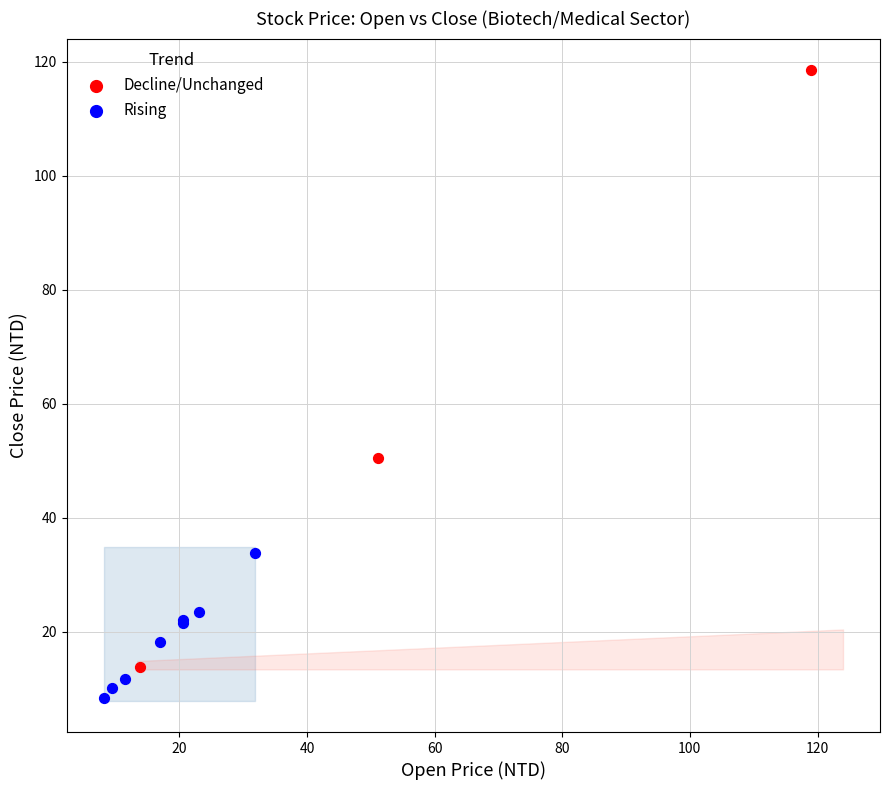

Which series contains the highest Y value?

Decline/Unchanged